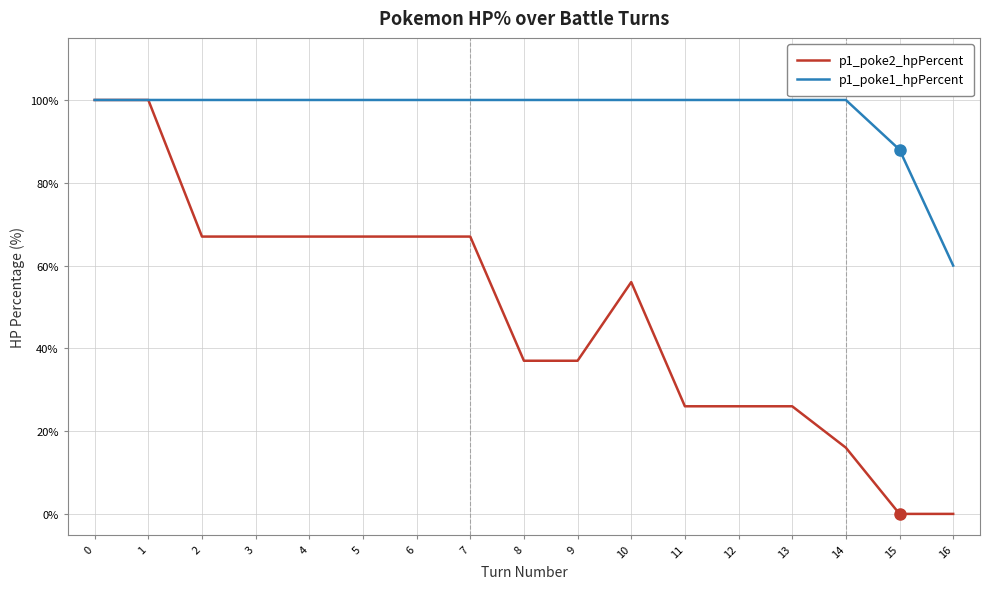

What is the greatest value displayed?

100